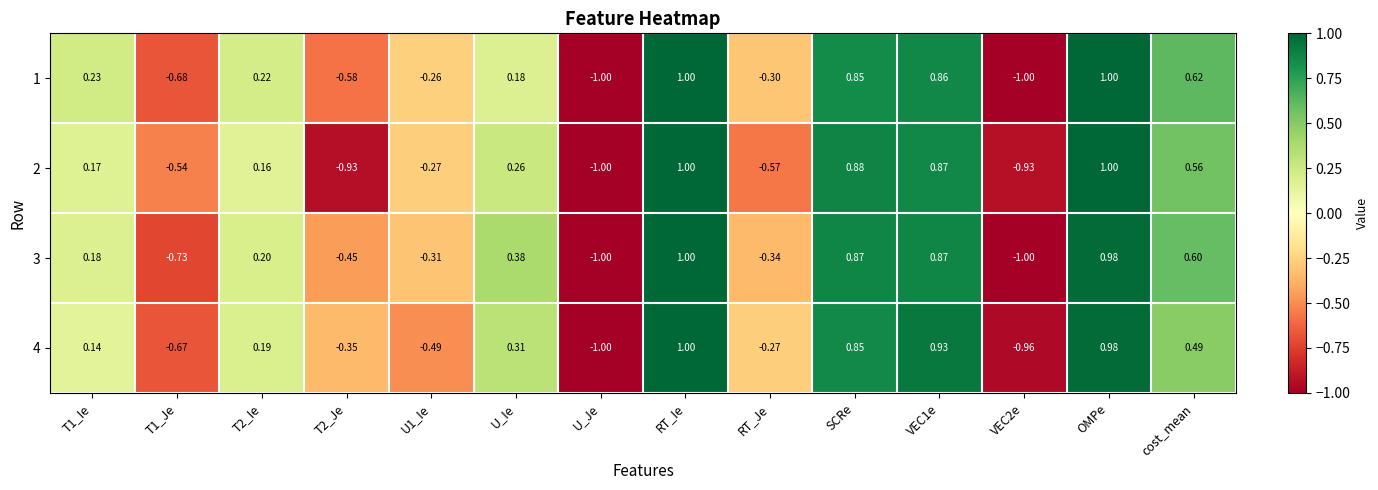

At which label is 1 closest to 0?

U_Ie